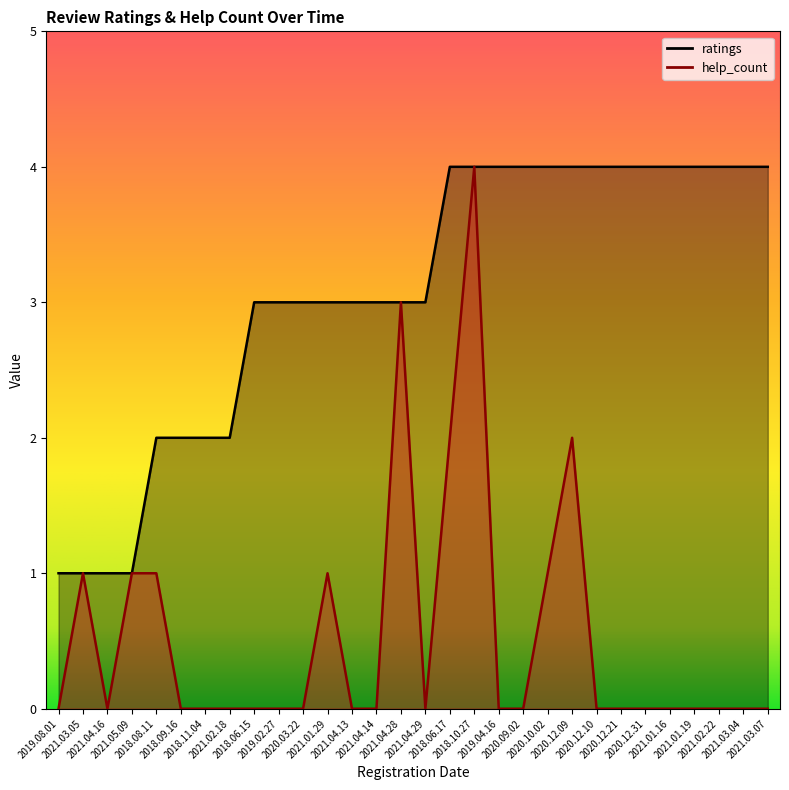

At which label does ratings reach its minimum?

2019.08.01